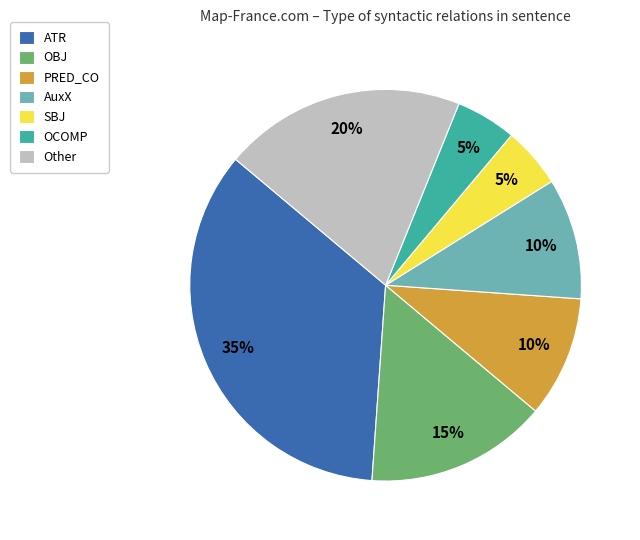

Which category has the biggest portion of the pie?

ATR